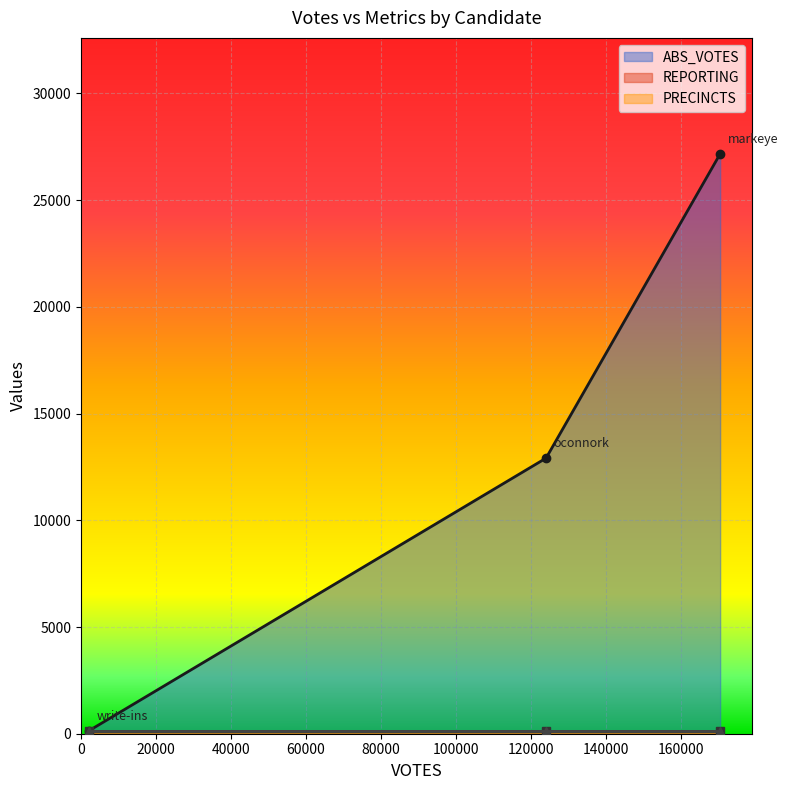

What is the minimum value for ABS_VOTES?

139